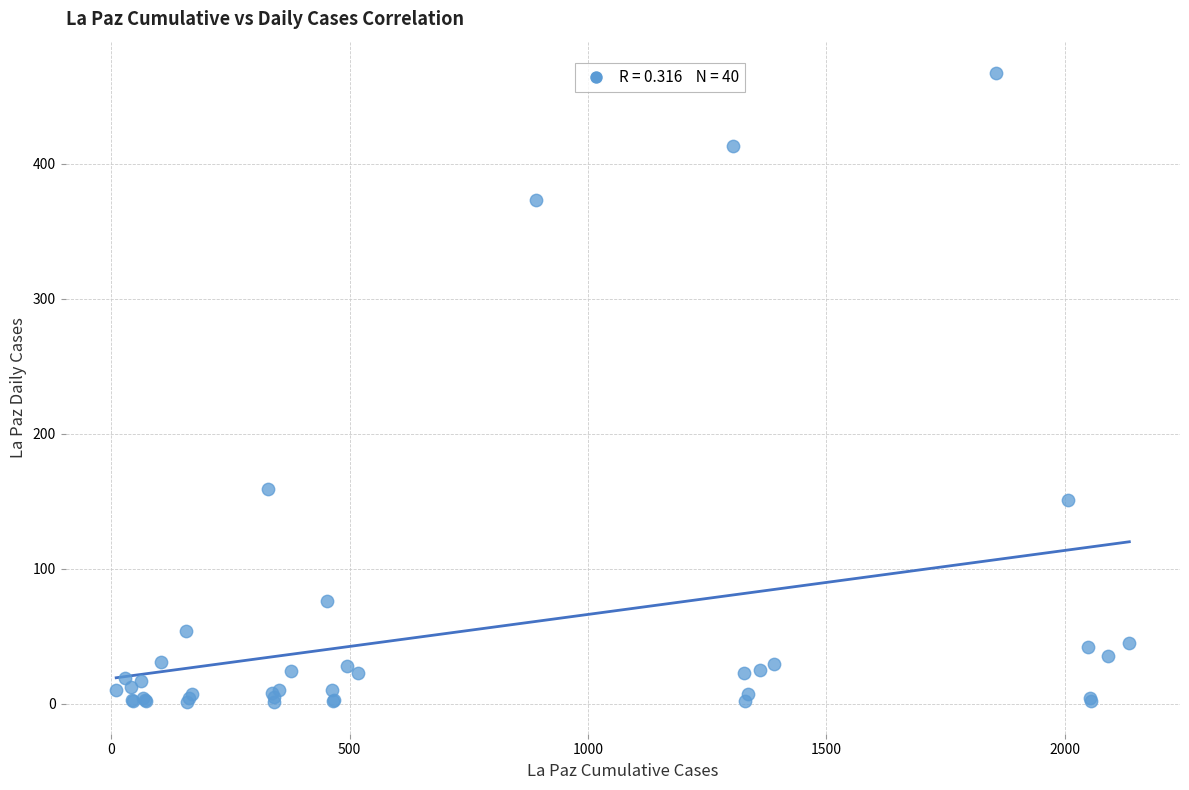

What Y value in the scatter plot is closest to 234?

159